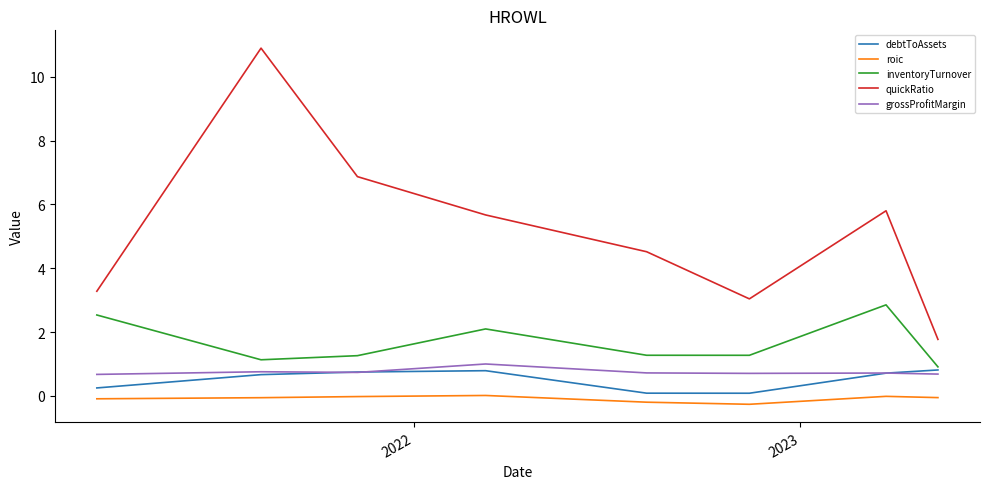

True or false: grossProfitMargin and roic intersect in this chart.

False